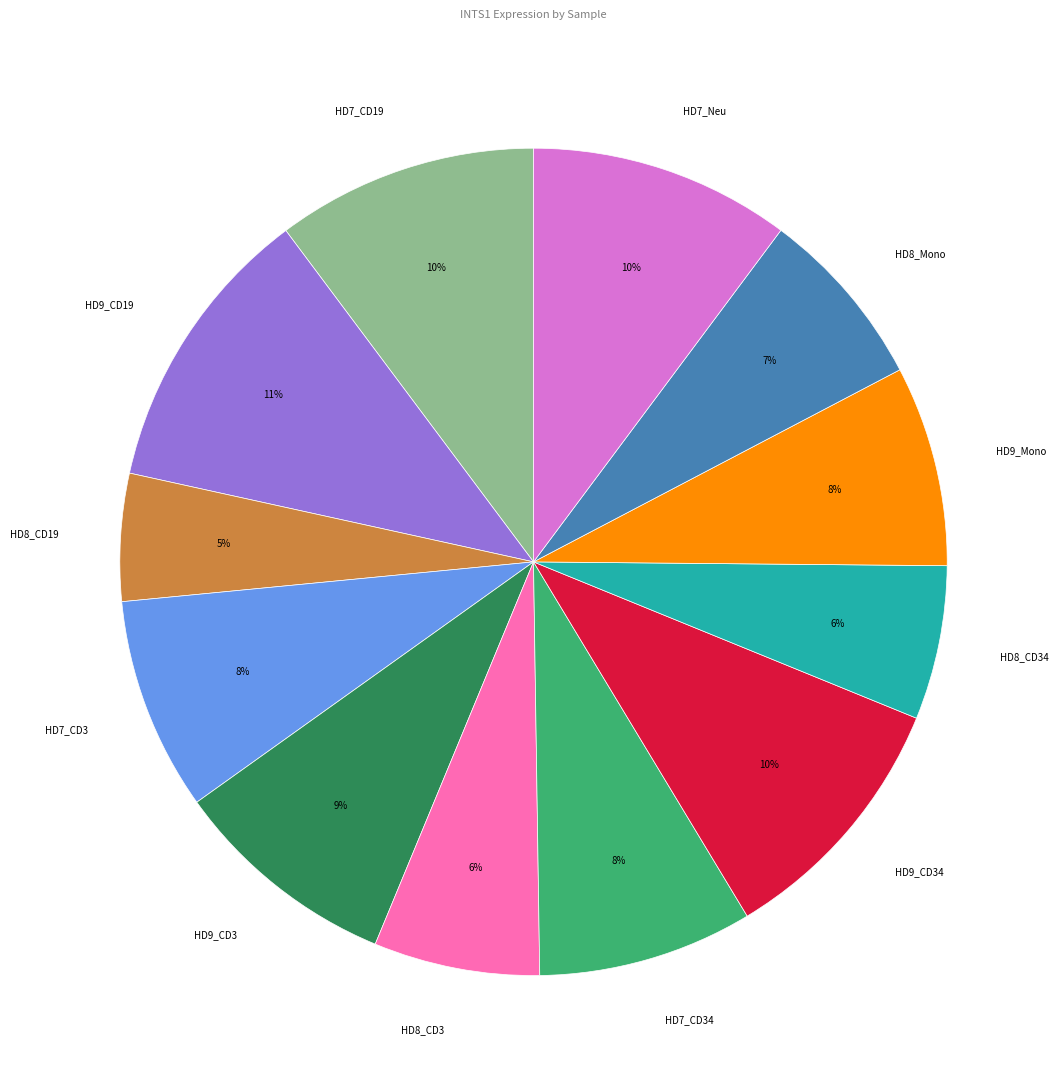

Does any single category account for the majority?

No